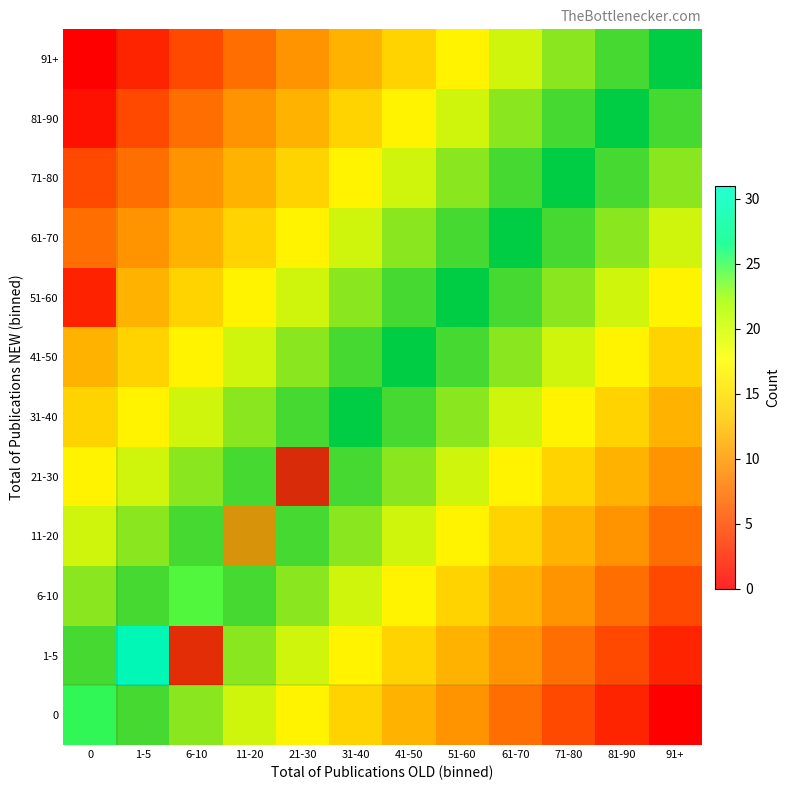

Rank the categories by 91+ value from lowest to highest.

0, 1-5, 6-10, 11-20, 21-30, 31-40, 41-50, 51-60, 61-70, 71-80, 81-90, 91+